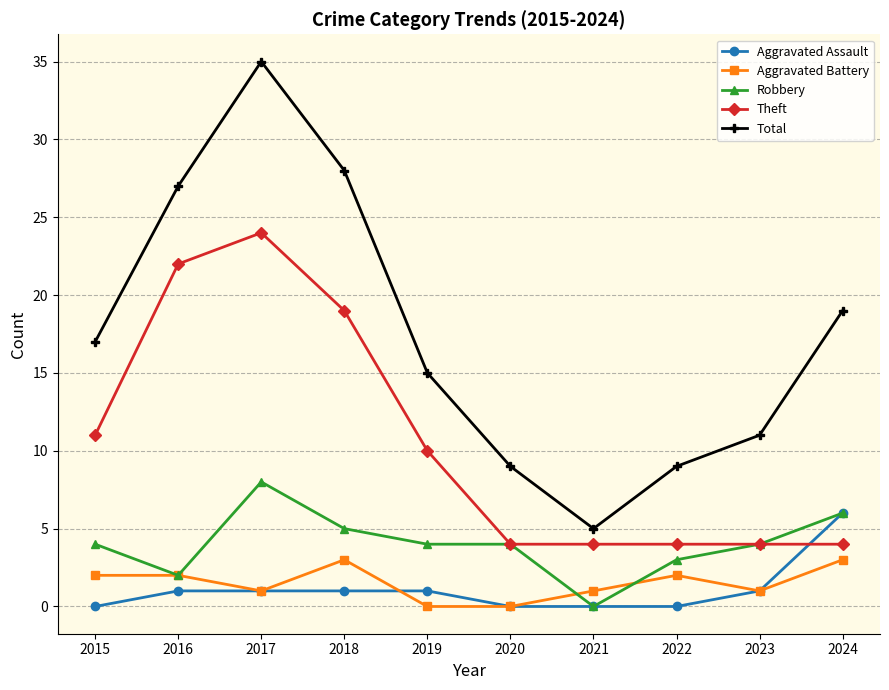

What is the difference between the Total values at 2019 and 2018?

13